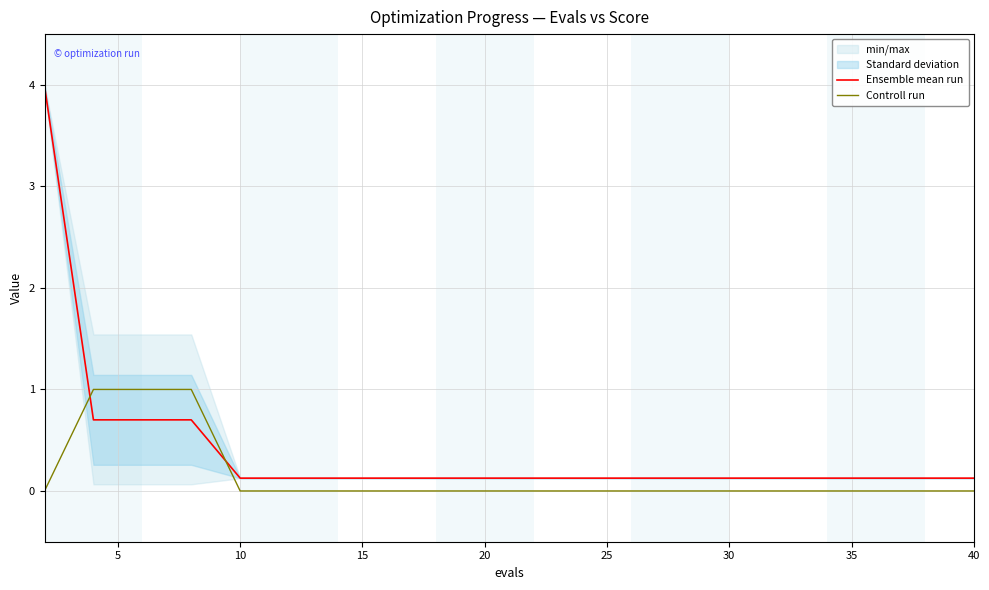

What is the sum of all Controll run values?

3.0